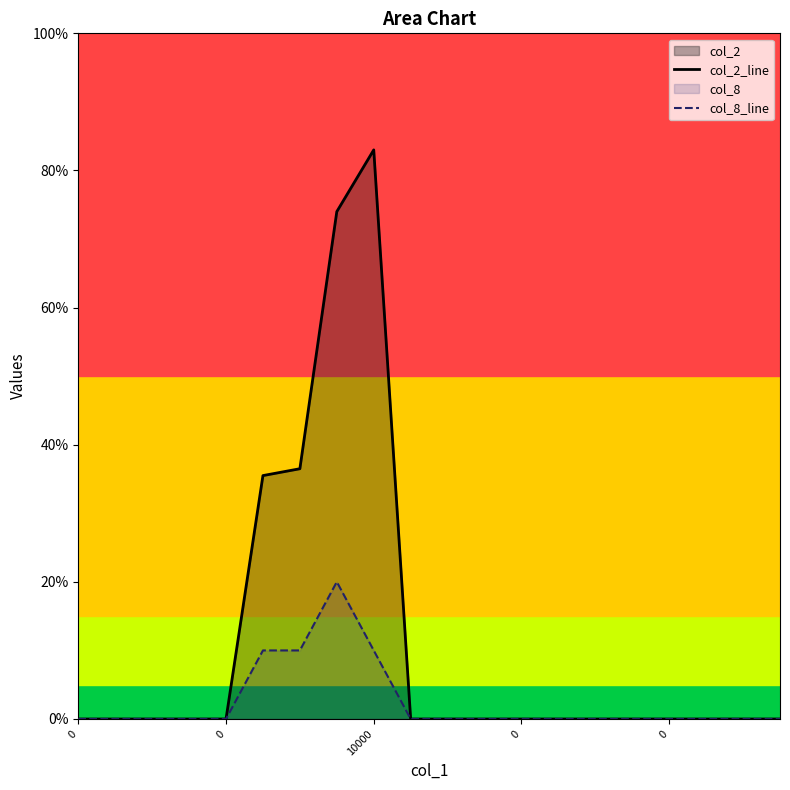

How many interior local peaks does the col_8_line series have?

1